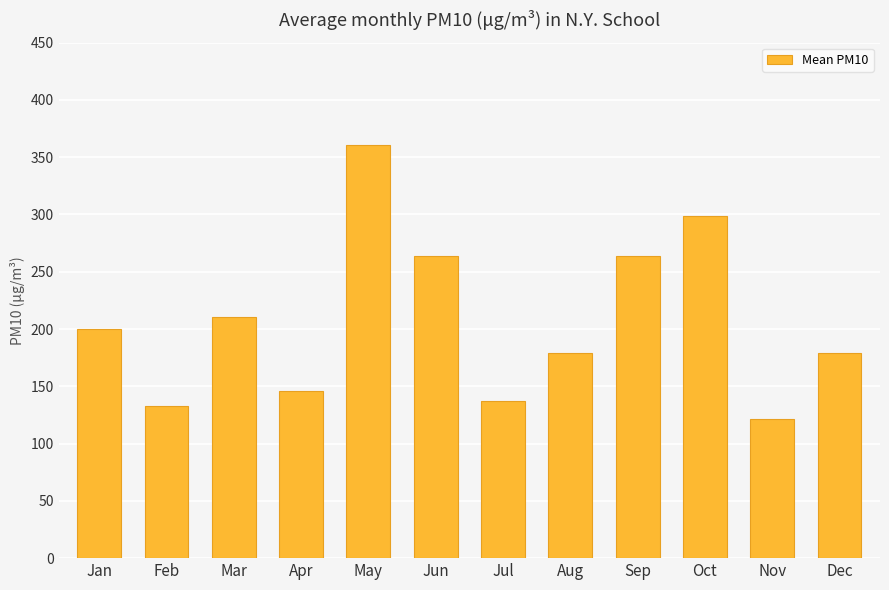

Is it true that the value at Jul is 137.0?

True